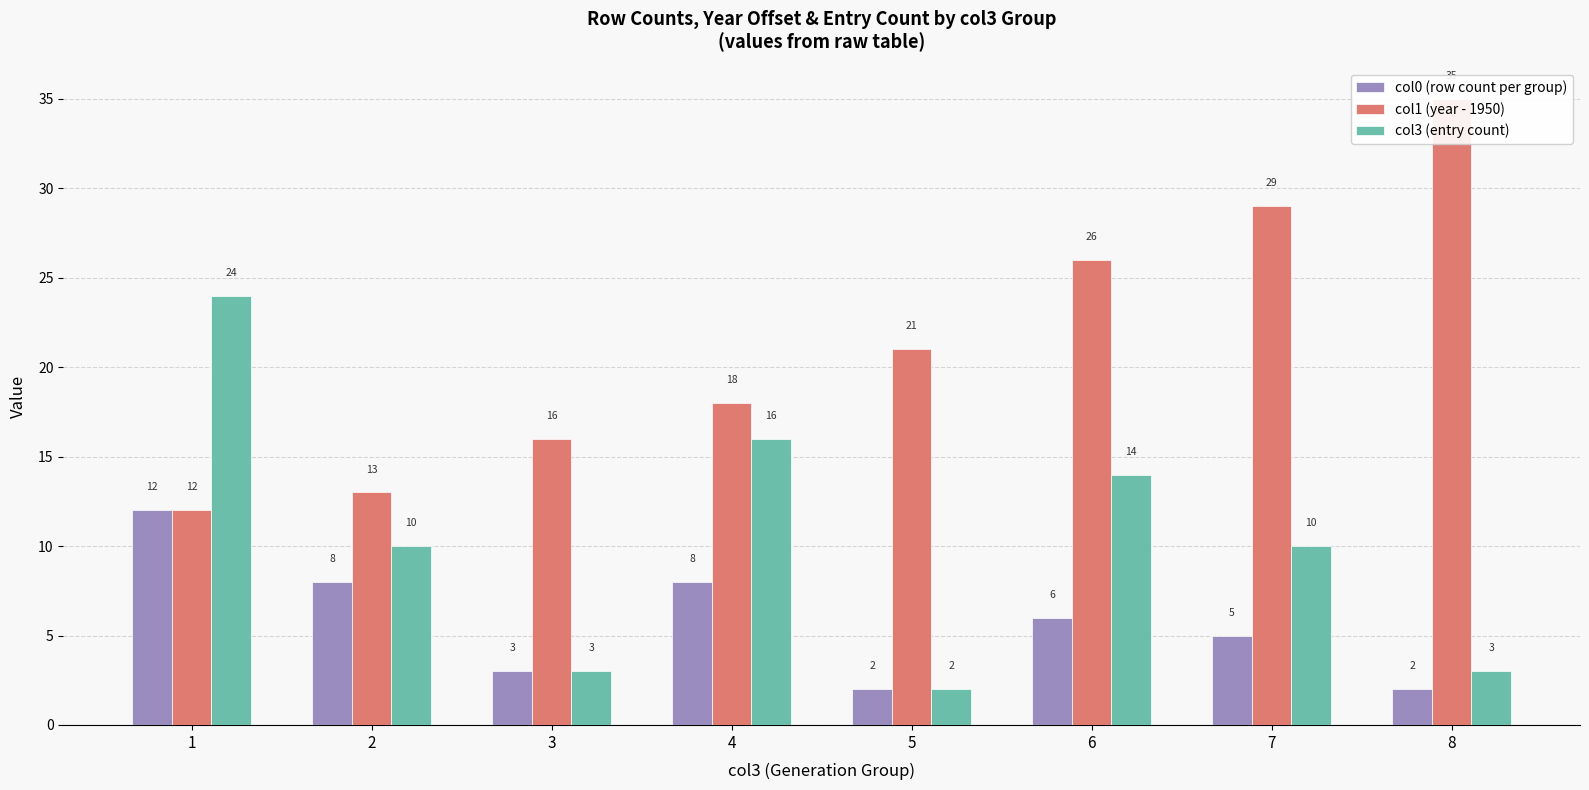

At which category is the sum across all series the highest?

1